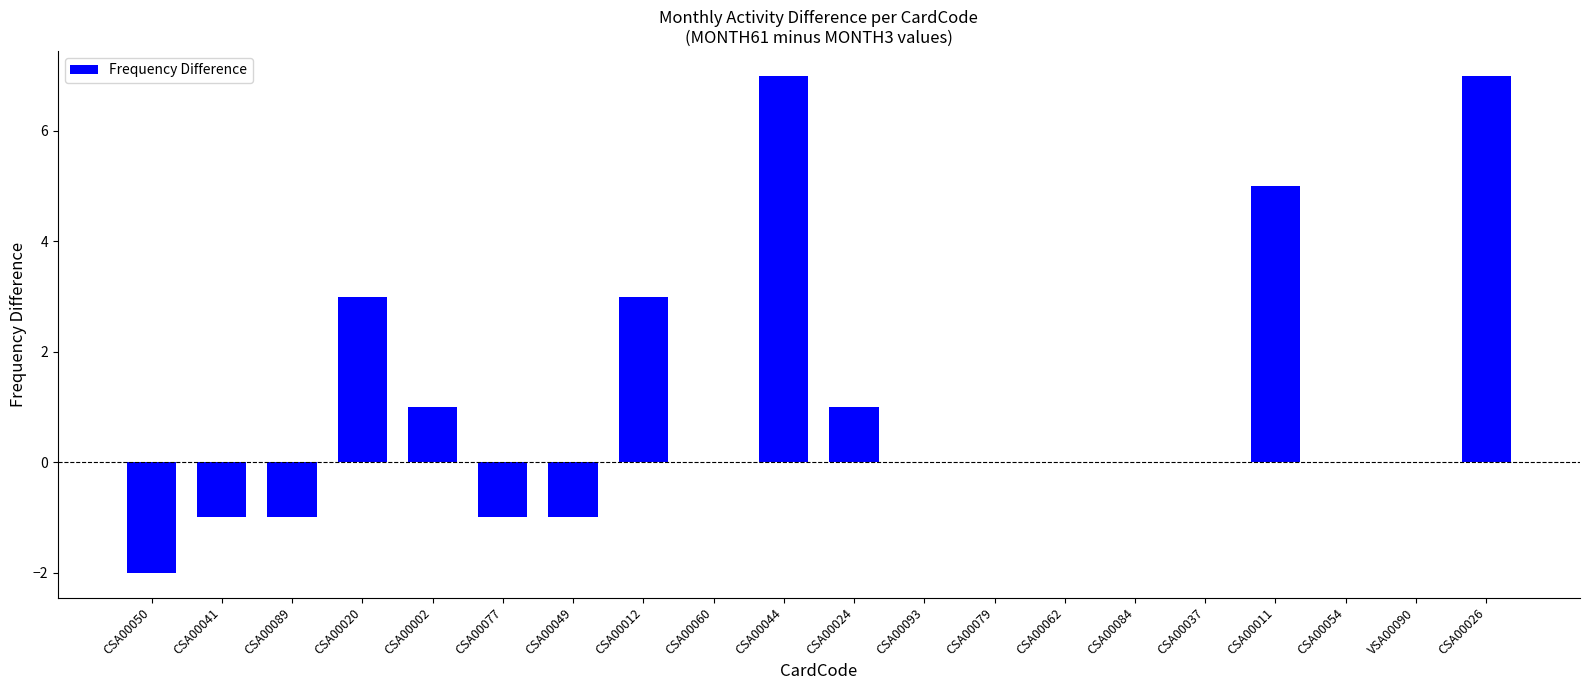

The value at CSA00037 is -5. True or false?

False